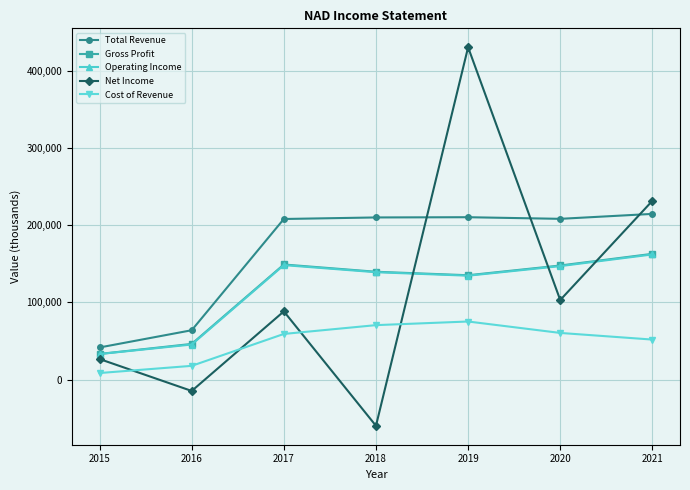

True or false: Operating Income and Total Revenue cross at least once.

False